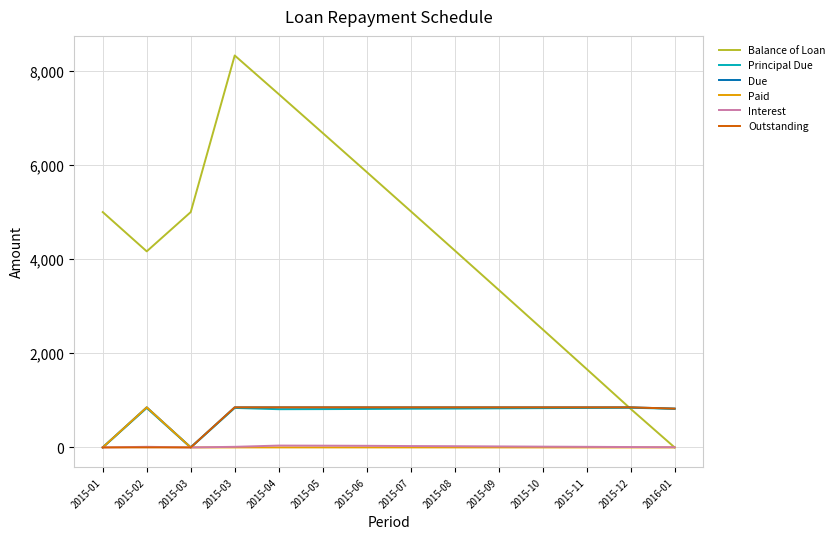

How many lines are shown in the chart?

6